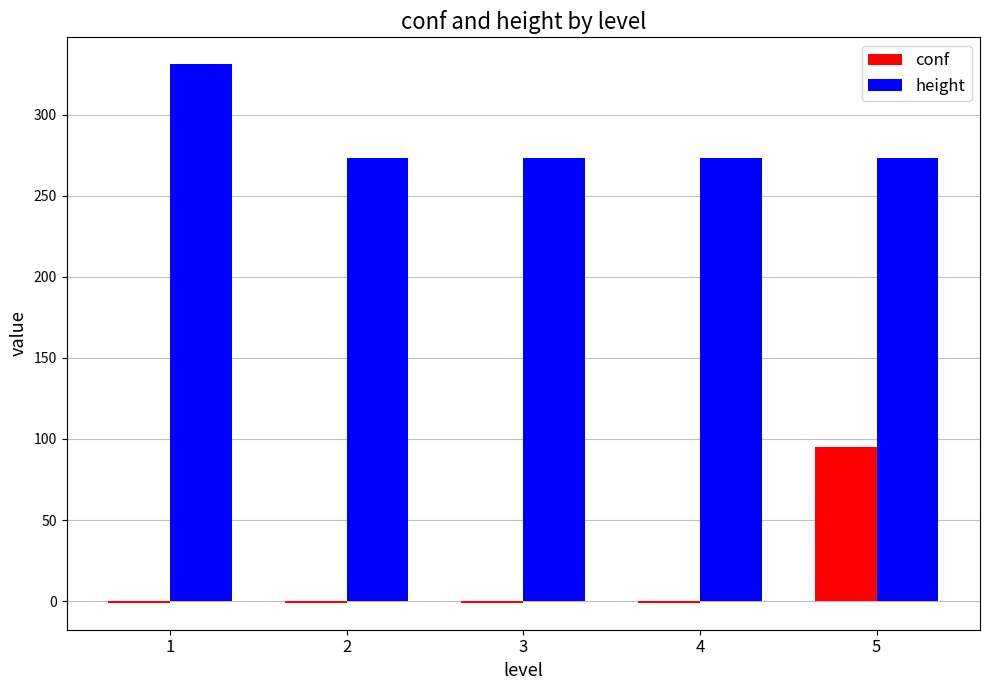

What is the total value across all series at 1?

330